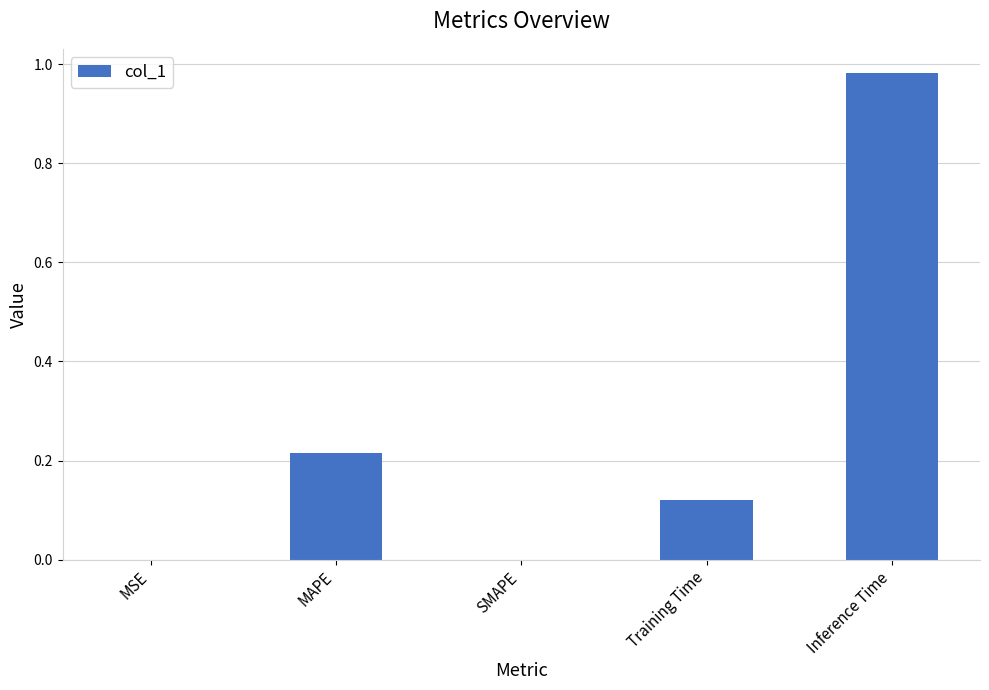

Between MAPE and Training Time, which is larger?

MAPE